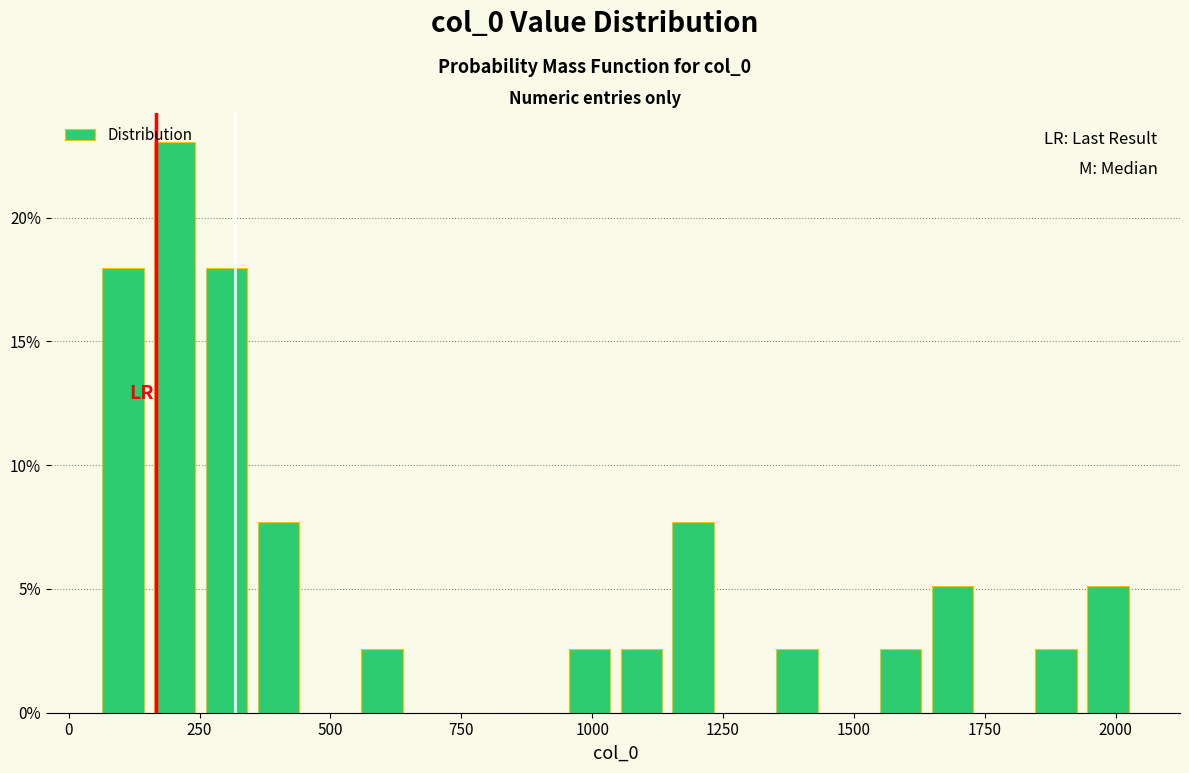

Read against the x-axis, roughly where is the centre of the tallest bar?

200